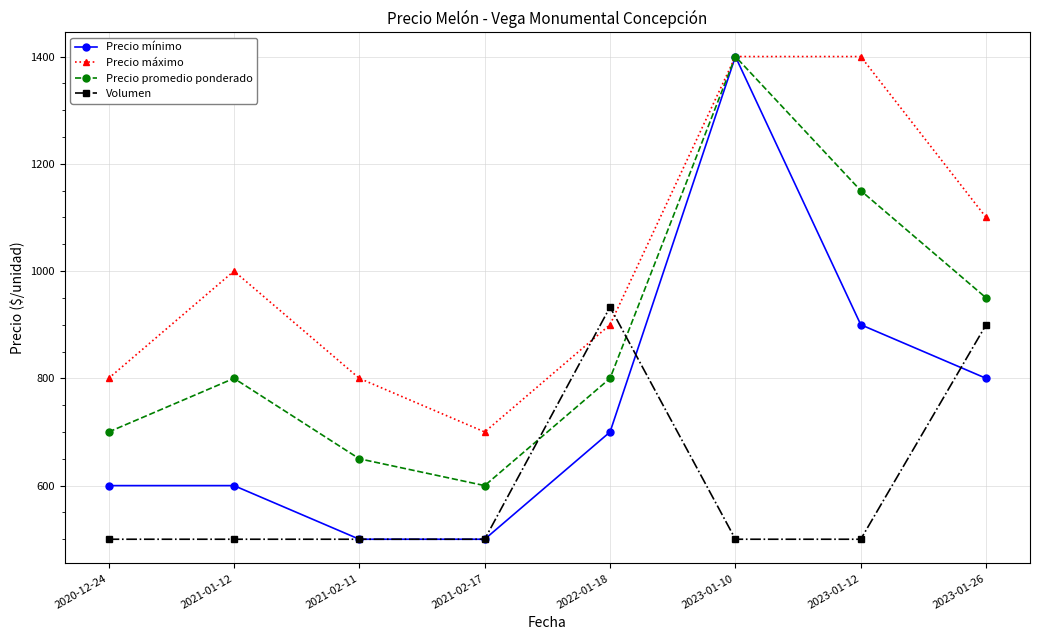

How many interior local valleys does the Precio máximo series have?

1